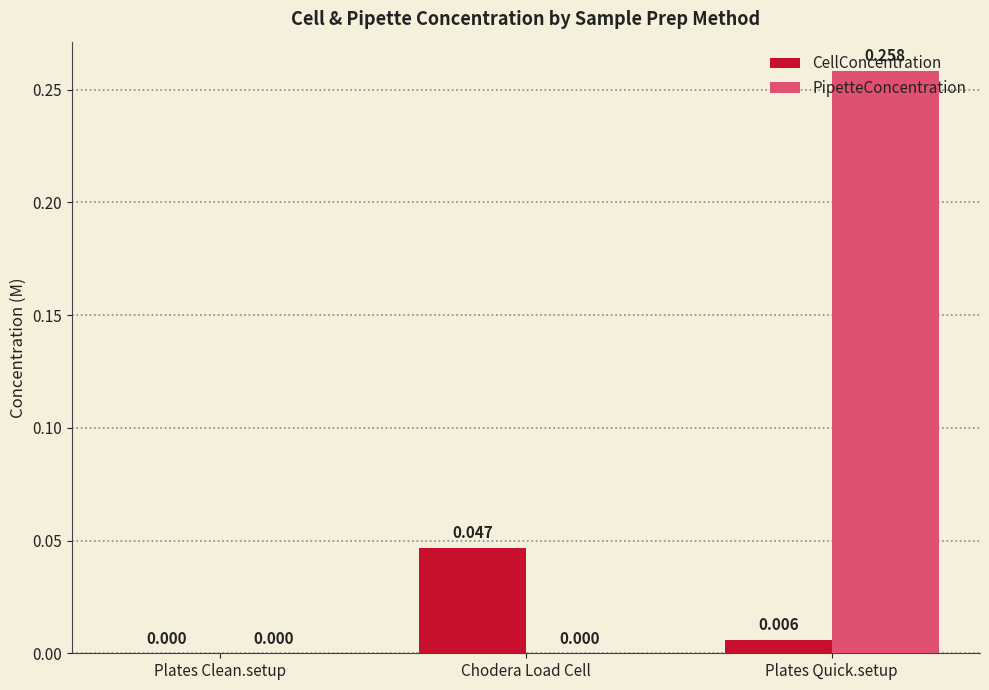

Which series changed the most between Chodera Load Cell and Plates Quick.setup?

PipetteConcentration